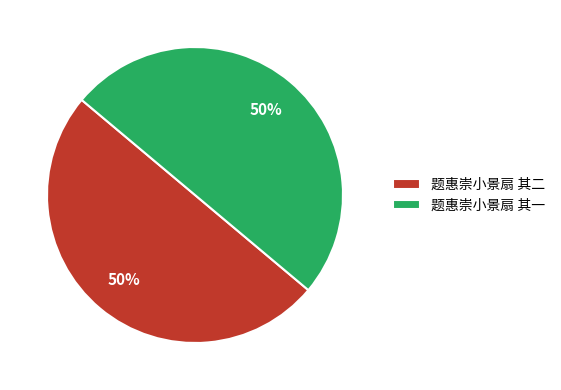

To the nearest percent, what is the average slice percentage?

50%